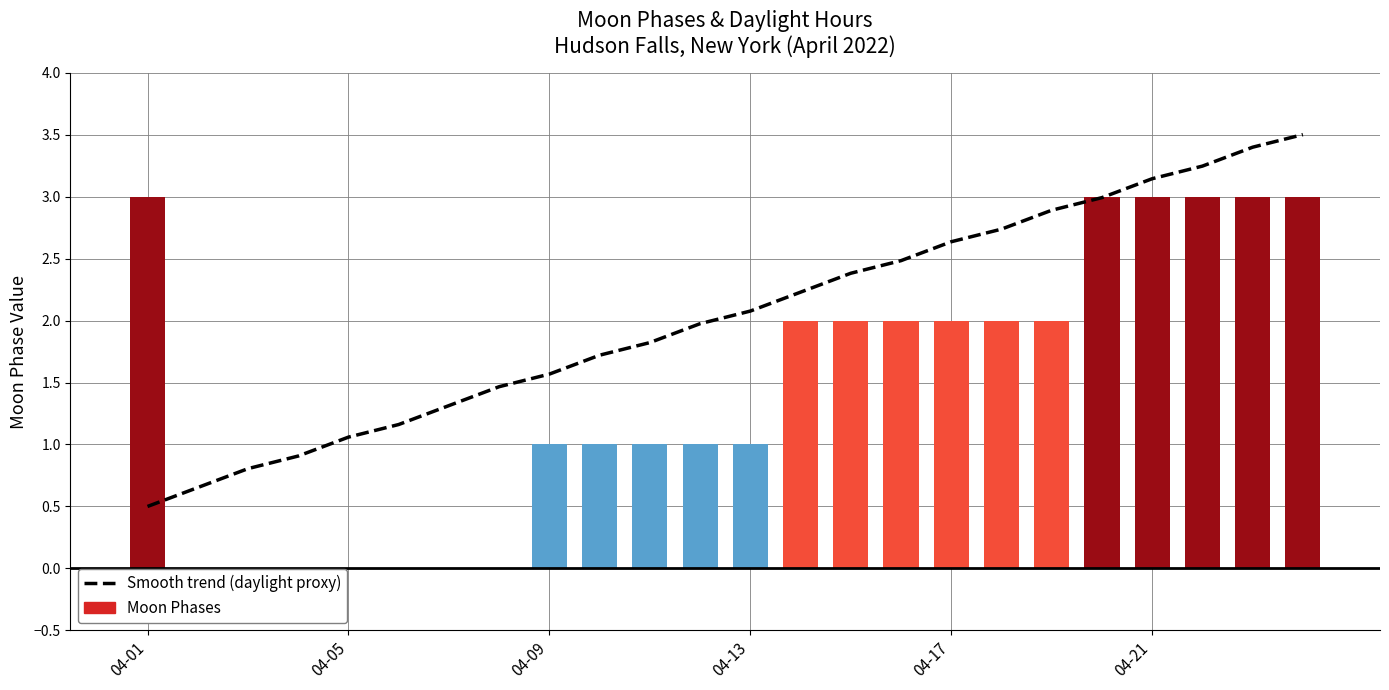

Which category has the lowest value across all series?

2022-04-02